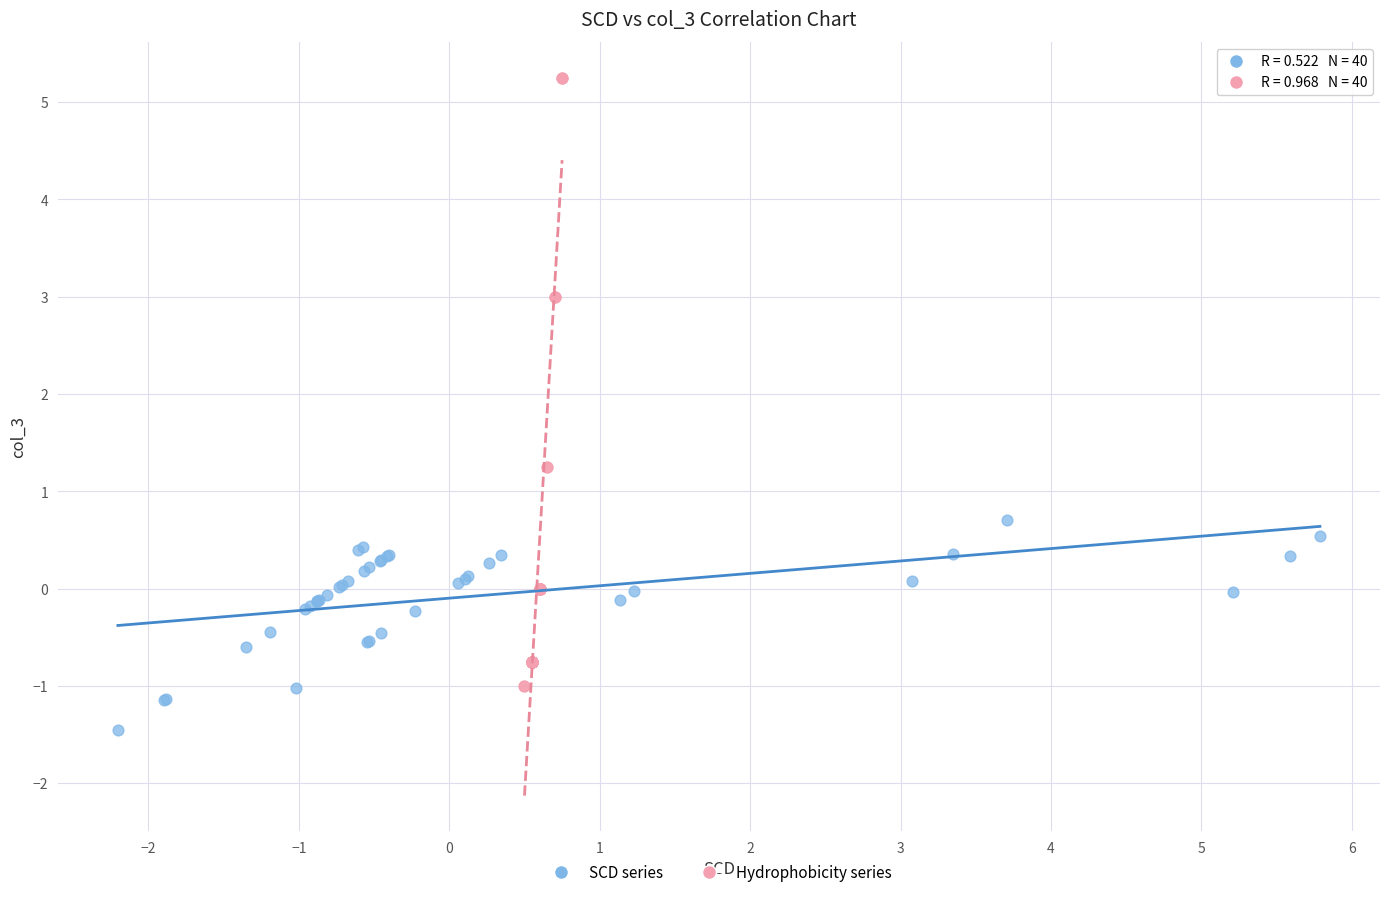

Which series contains the highest Y value?

Hydrophobicity series